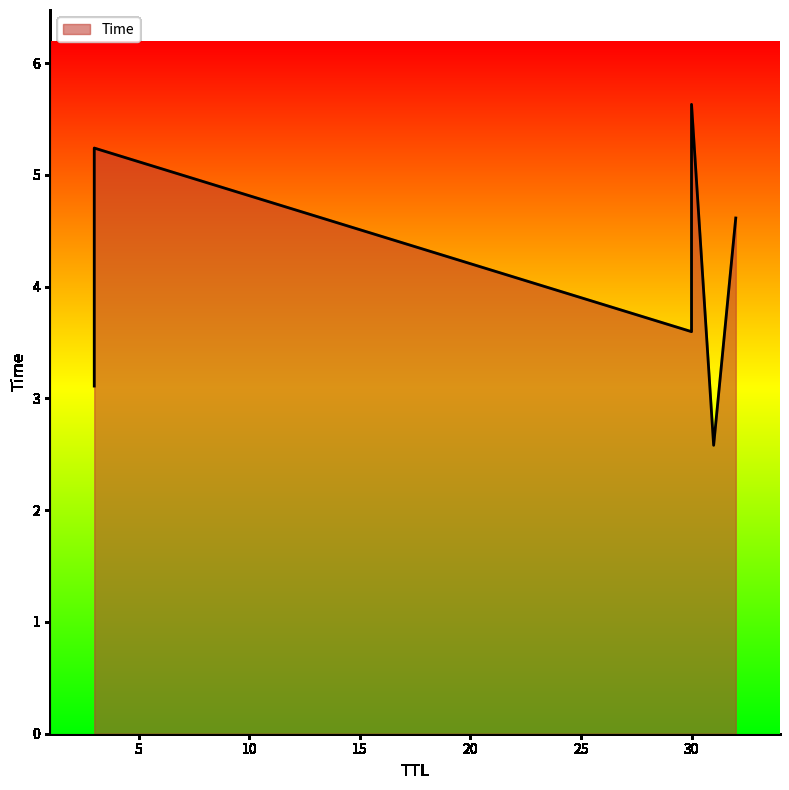

What is the sum of the values at 32 and 3?

9.9